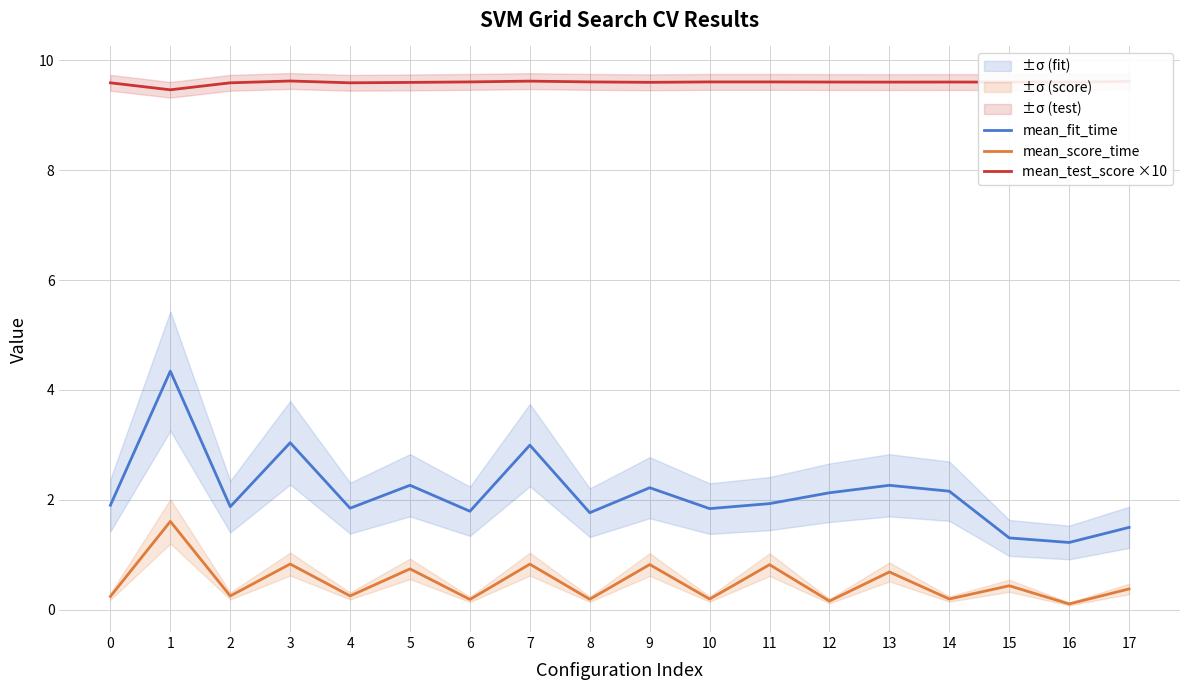

At which label does mean_test_score ×10 reach its peak?

3